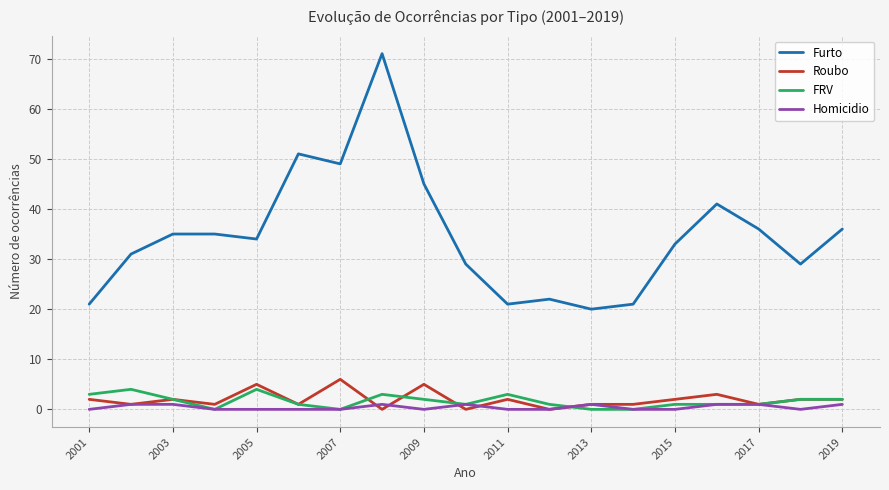

True or false: FRV and Furto intersect in this chart.

False